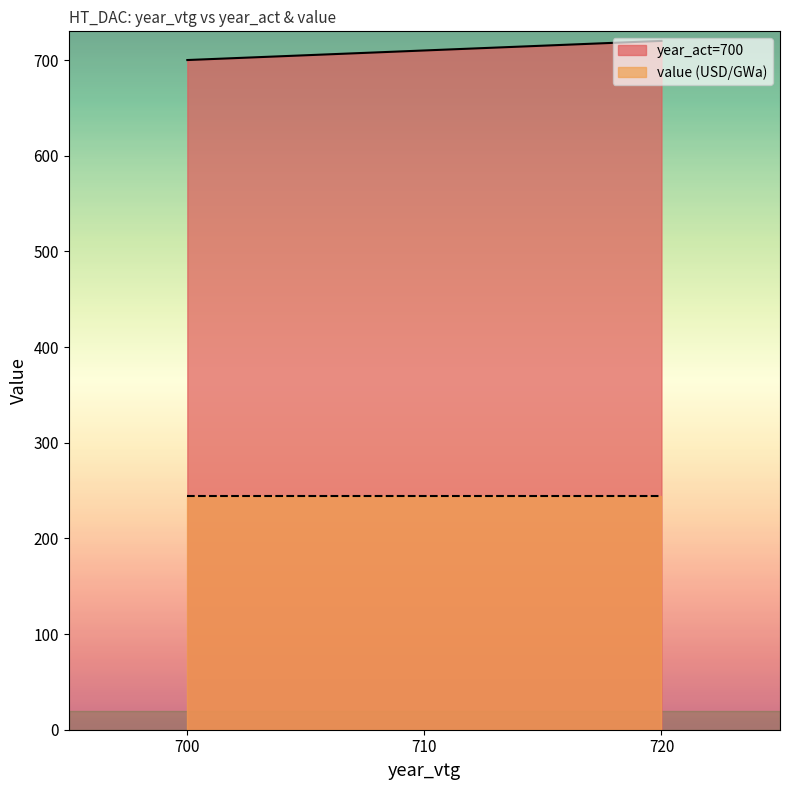

Where is the data nearest to the value 710?

710